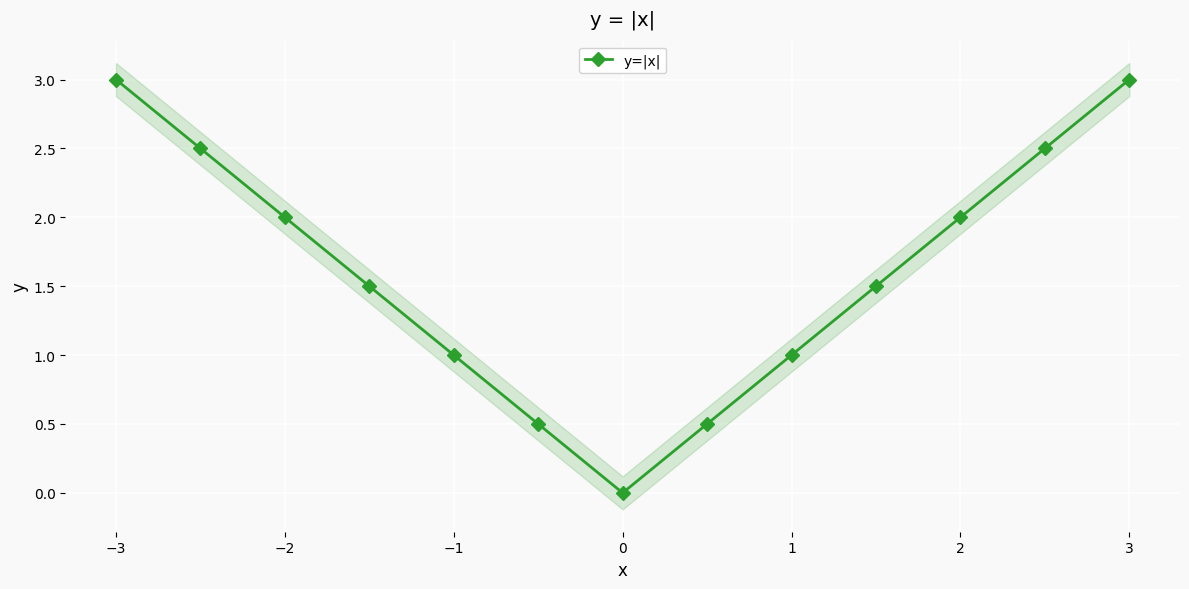

True or false: y=|x| has more than 2 interior local peaks.

False